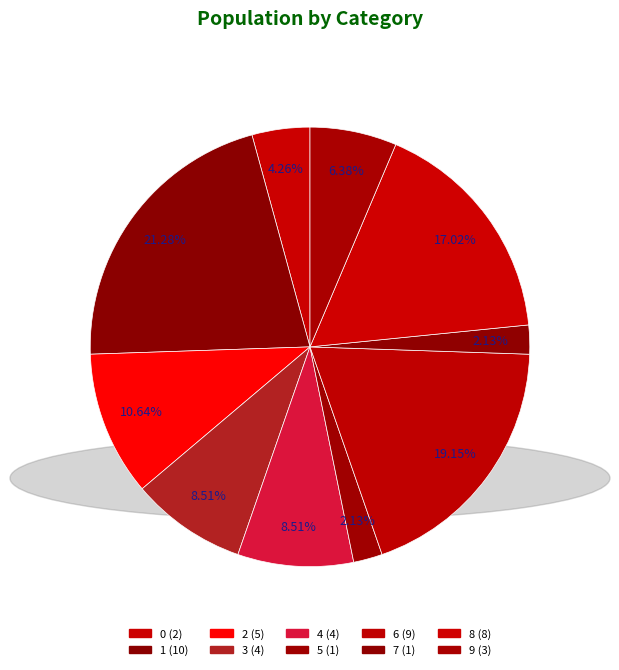

To the nearest percent, what portion does 1 represent?

21%